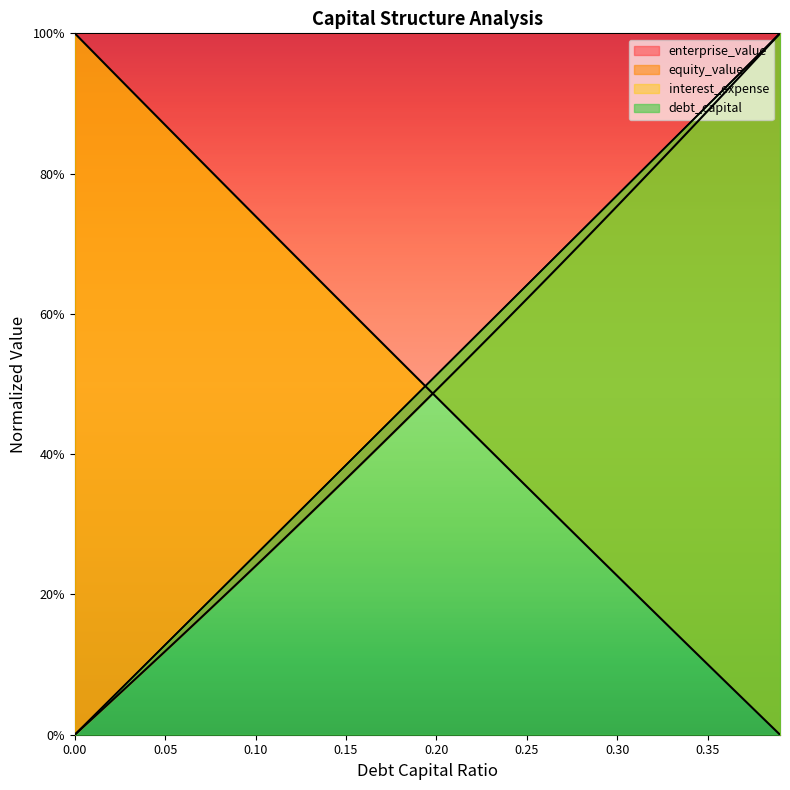

Does the chart display data point markers on the line(s)?

No